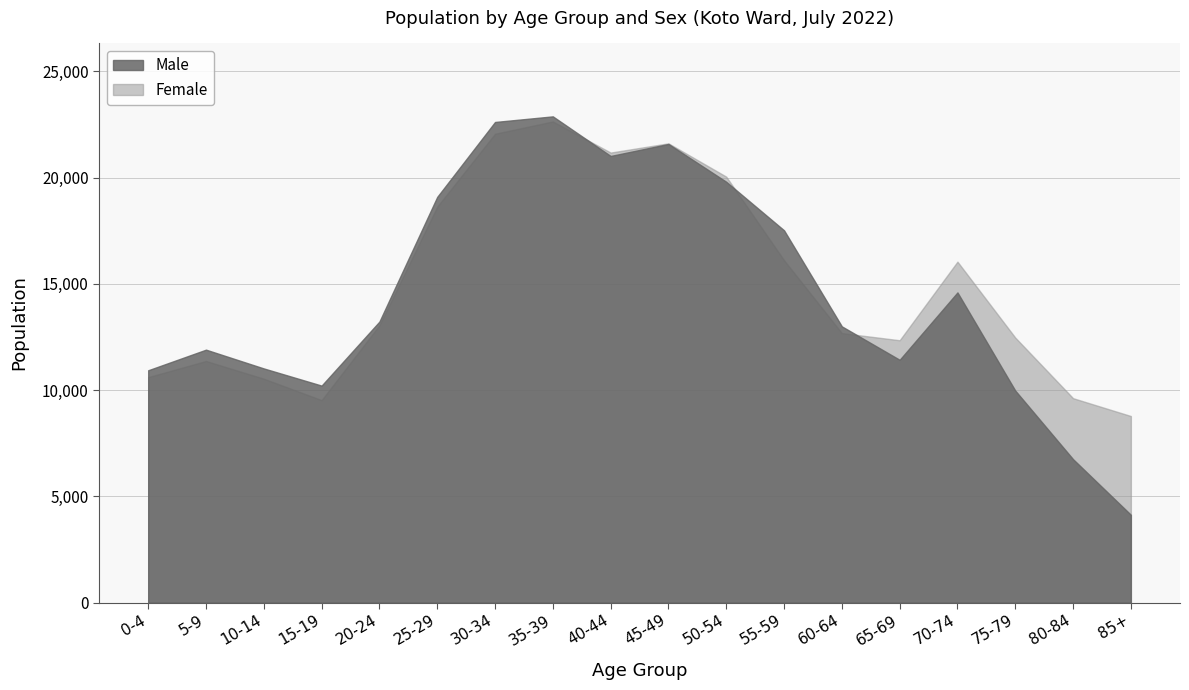

Where do Male and Female first cross each other?

35-39 and 40-44